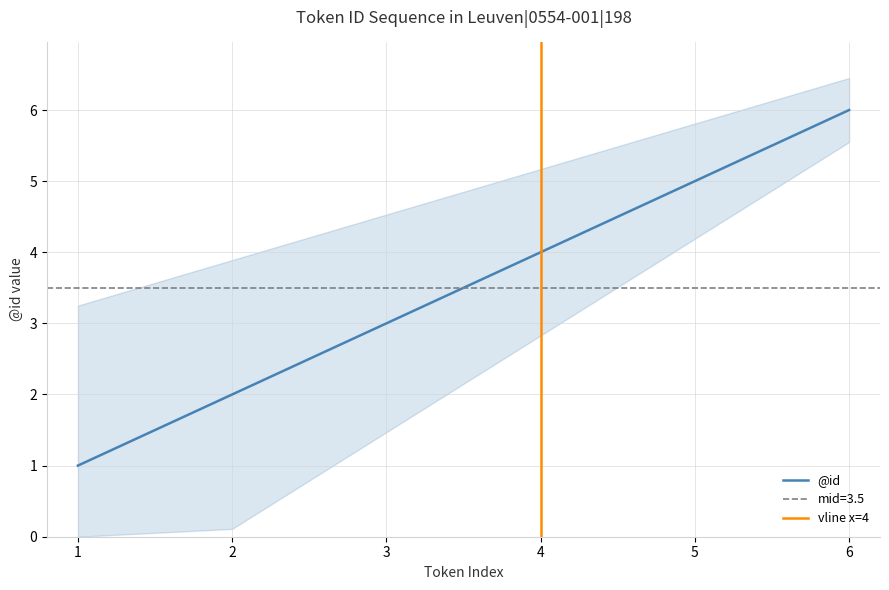

What is the value of the 3rd point from the left?

3